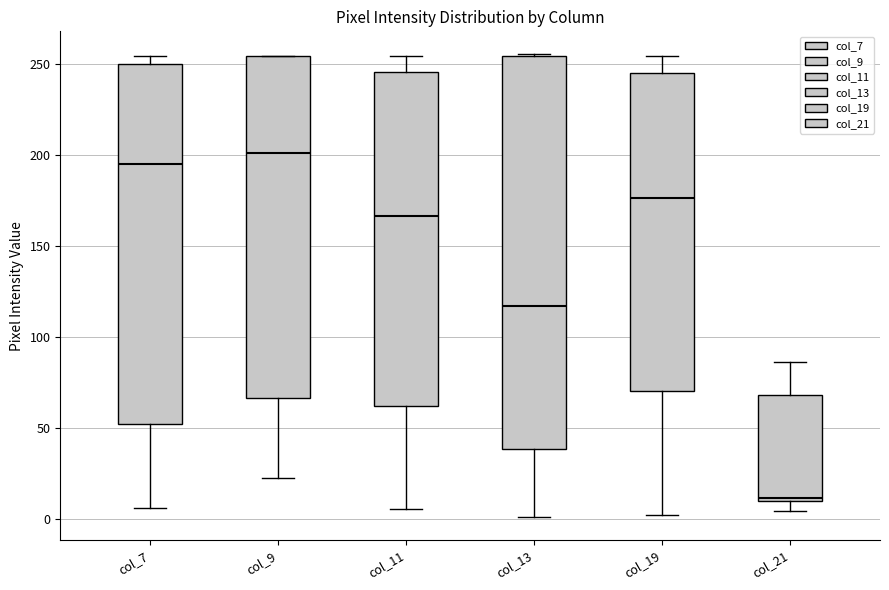

Reading left to right, read every box against the y-axis: the position of its median line, the range the box covers, and the ends of its whiskers. The values are not printed on the chart, so give them approximately, as read against the axis.

col_7: median 195, box 50 to 250, whiskers 5 to 255
col_9: median 200, box 65 to 255, whiskers 20 to 255
col_11: median 165, box 60 to 245, whiskers 5 to 255
col_13: median 115, box 40 to 255, whiskers 0 to 255
col_19: median 175, box 70 to 245, whiskers 0 to 255
col_21: median 10 (just above the box's lower edge), box 10 to 70, whiskers 5 to 85